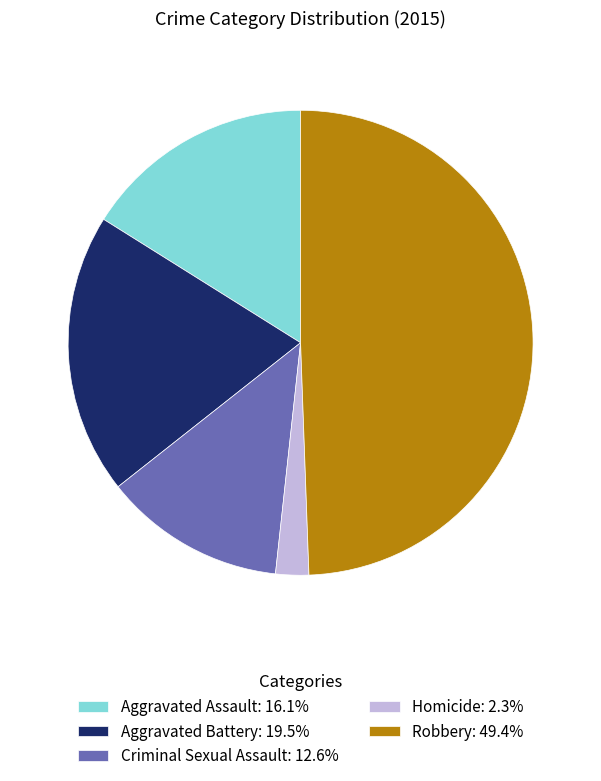

What is the smallest slice in the pie chart?

Homicide